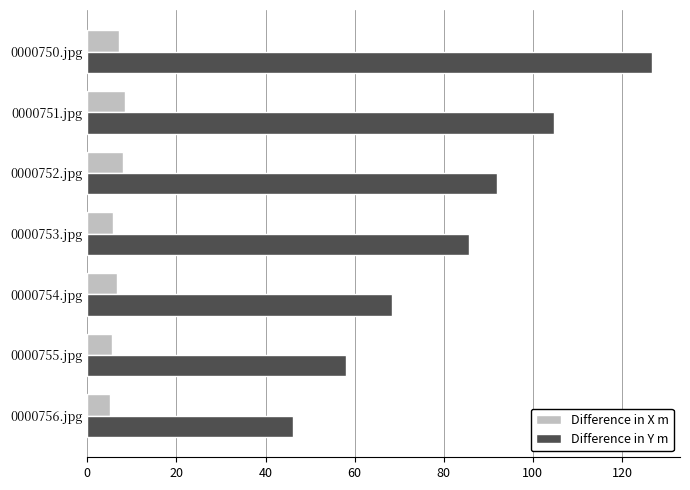

What is the sum of the Difference in Y m values at 0000752.jpg and 0000750.jpg?

218.5